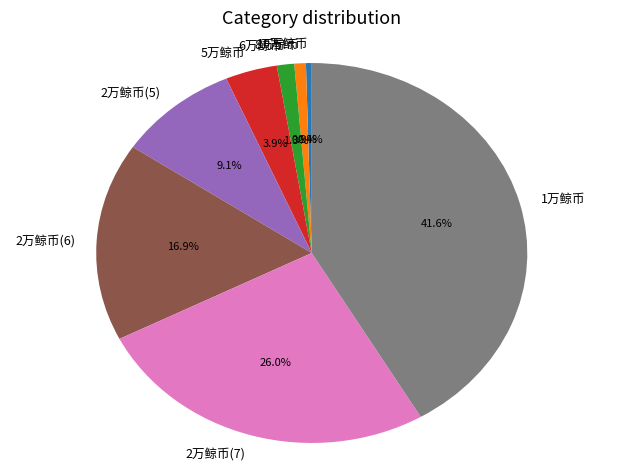

What is the largest slice in the pie chart?

1万鲸币